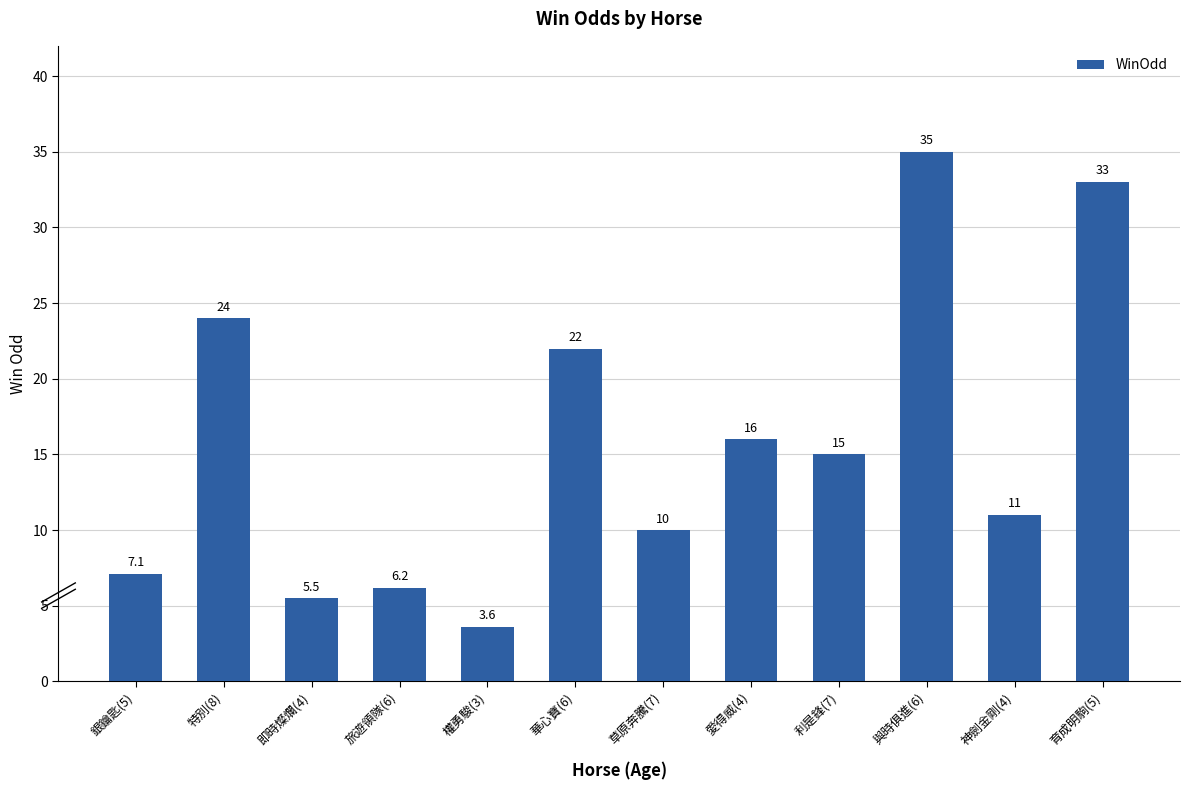

What is the sum of the values at 權勇駿(3) and 特別(8)?

27.6